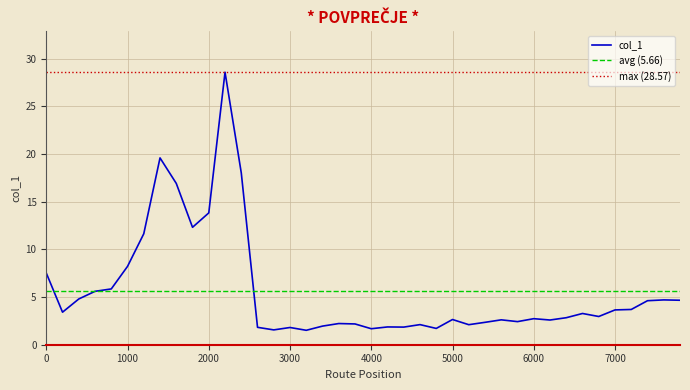

What is the smallest value displayed?

1.5